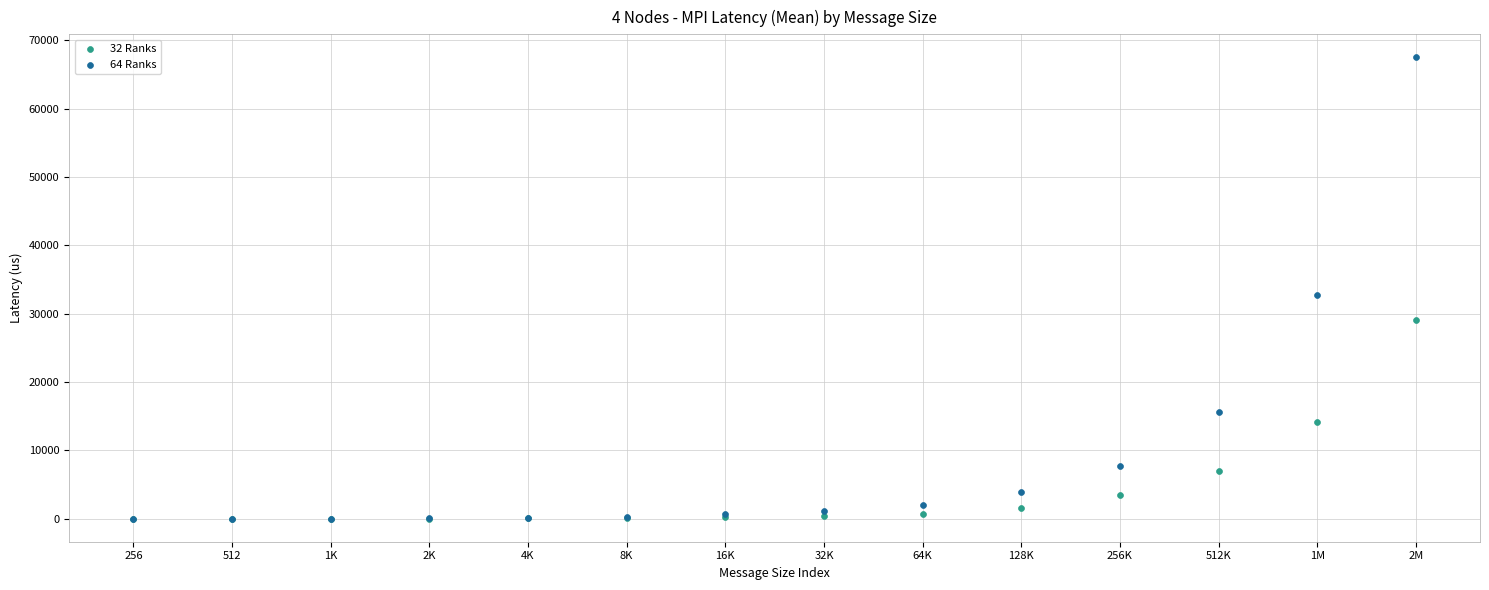

Across all series, what Y value is closest to 33756?

32787.2